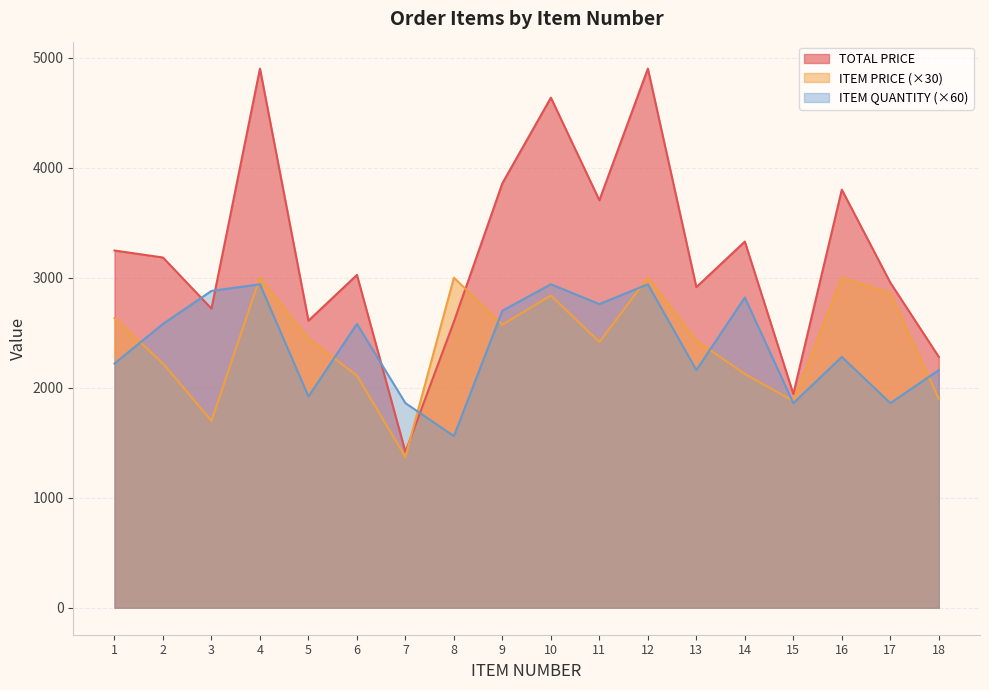

What is the value of the TOTAL PRICE point at the 5th from the left?

2609.0